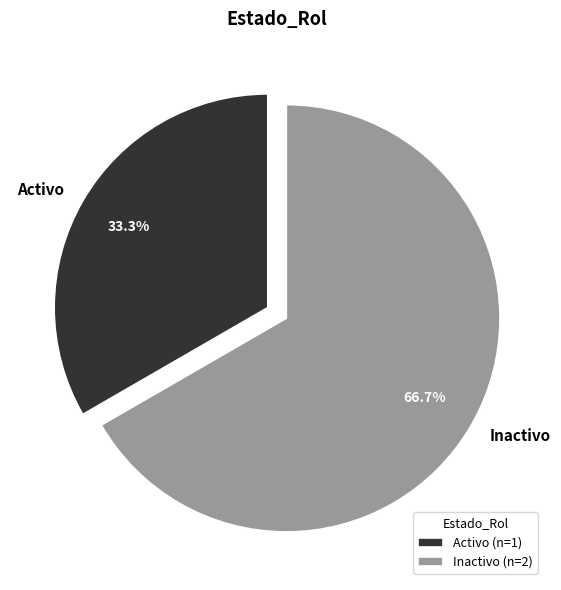

What percentage is the Activo slice, to the nearest percent?

33%